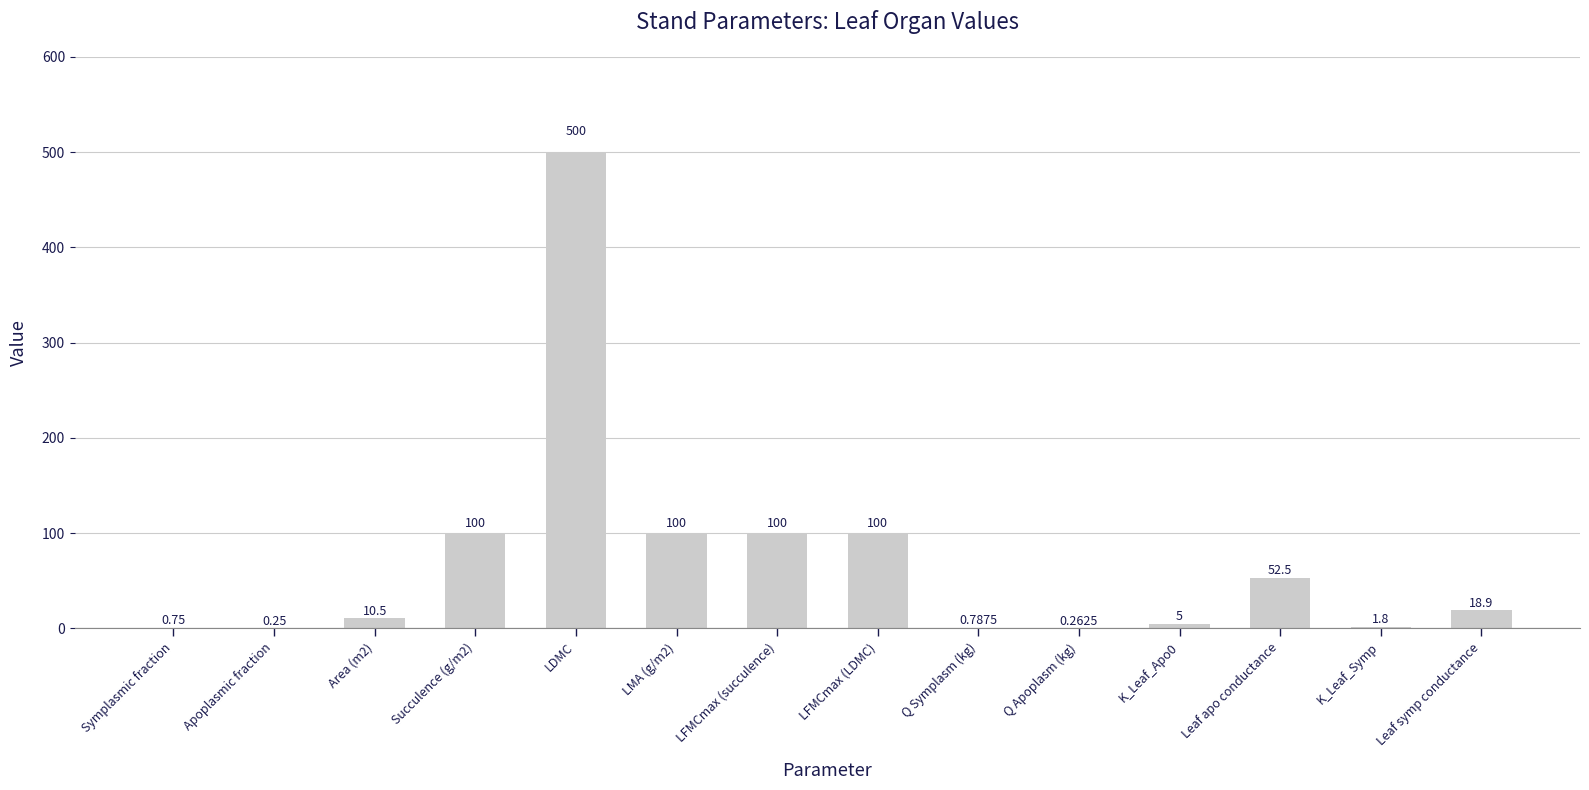

Does the chart contain stacked bars?

No